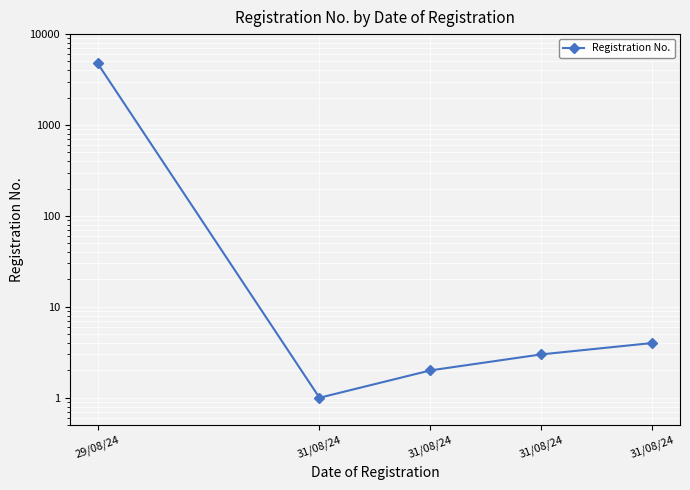

The value at 31/08/24 is 2. True or false?

True